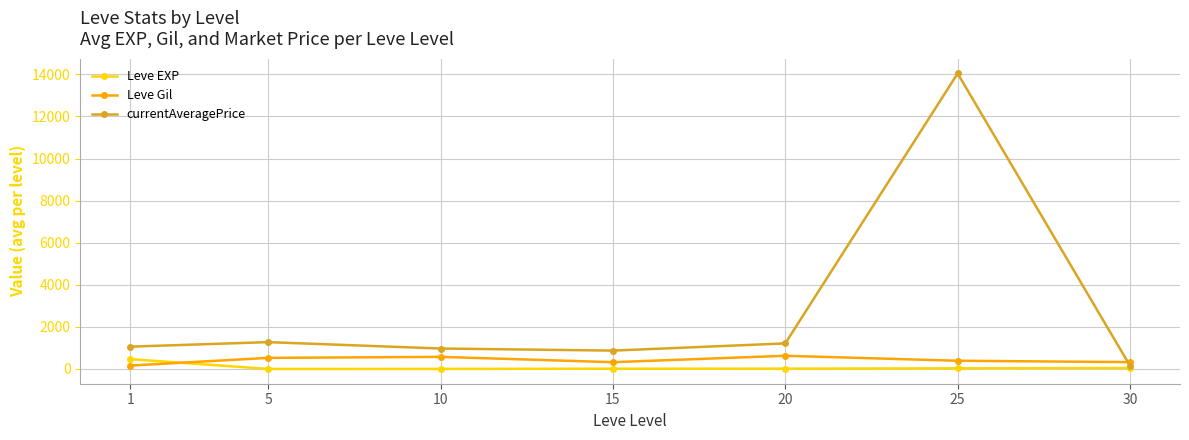

Count the number of data series in this chart.

3